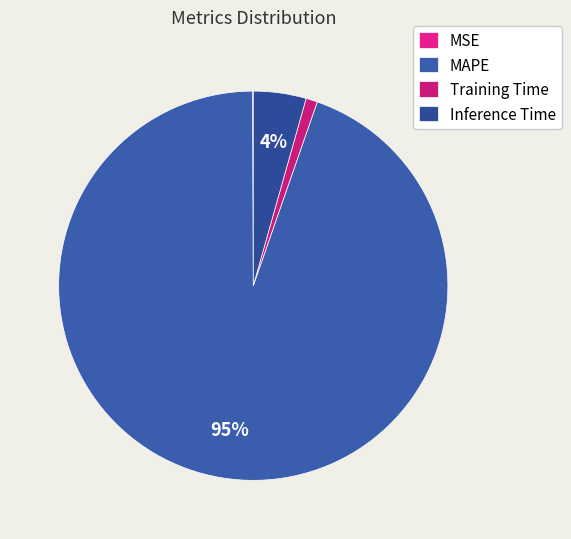

What is the total percentage of MSE and MAPE?

94.7%